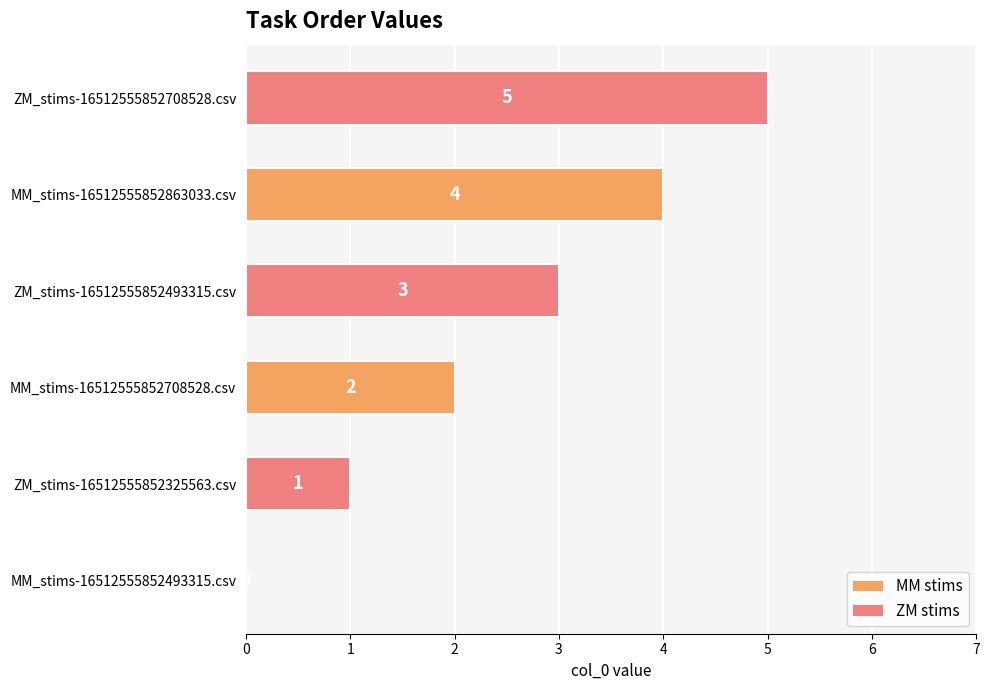

What is the sum of the values at ZM_stims-16512555852325563.csv and ZM_stims-16512555852708528.csv?

6